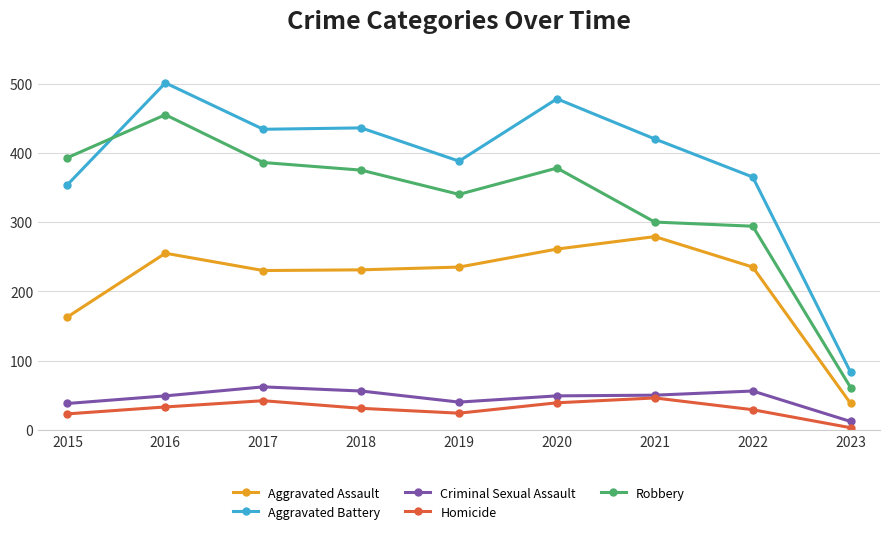

Which series has the widest spread of values?

Aggravated Battery